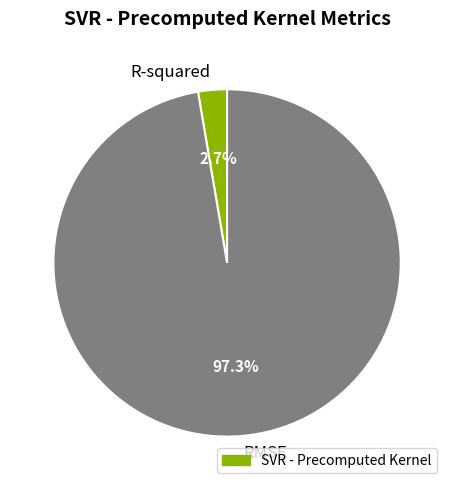

Count the number of slices in the pie.

2